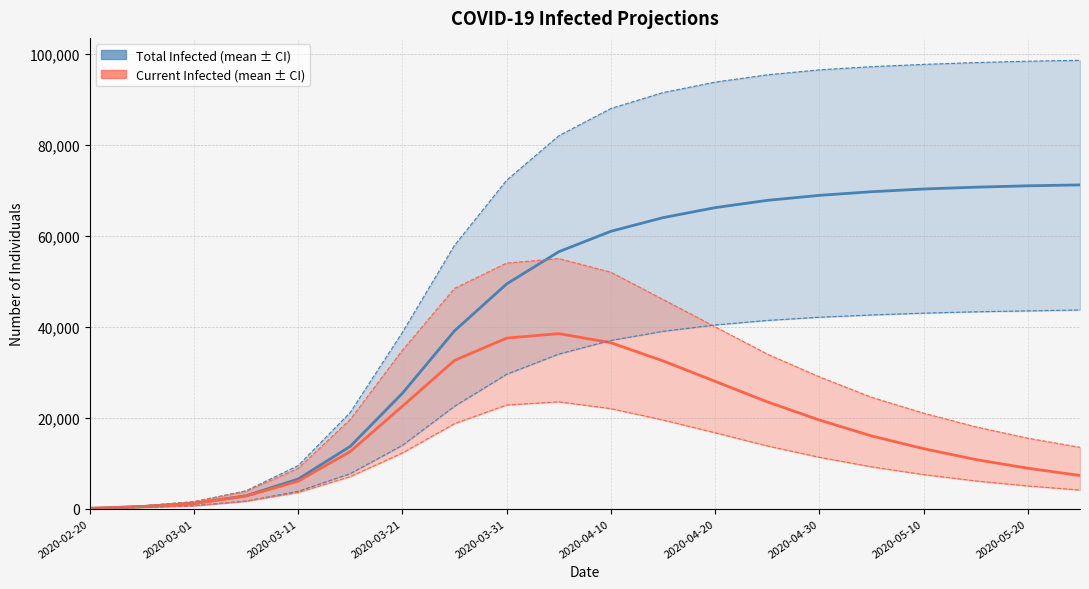

Is this an area chart (filled region under the line)?

No